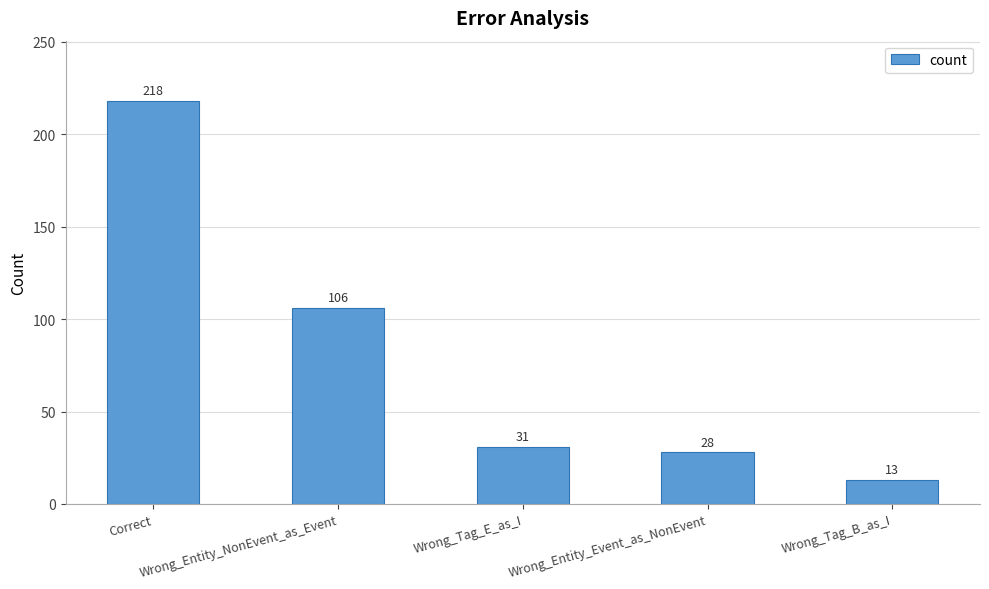

Are the bars grouped side by side (vs. stacked)?

No